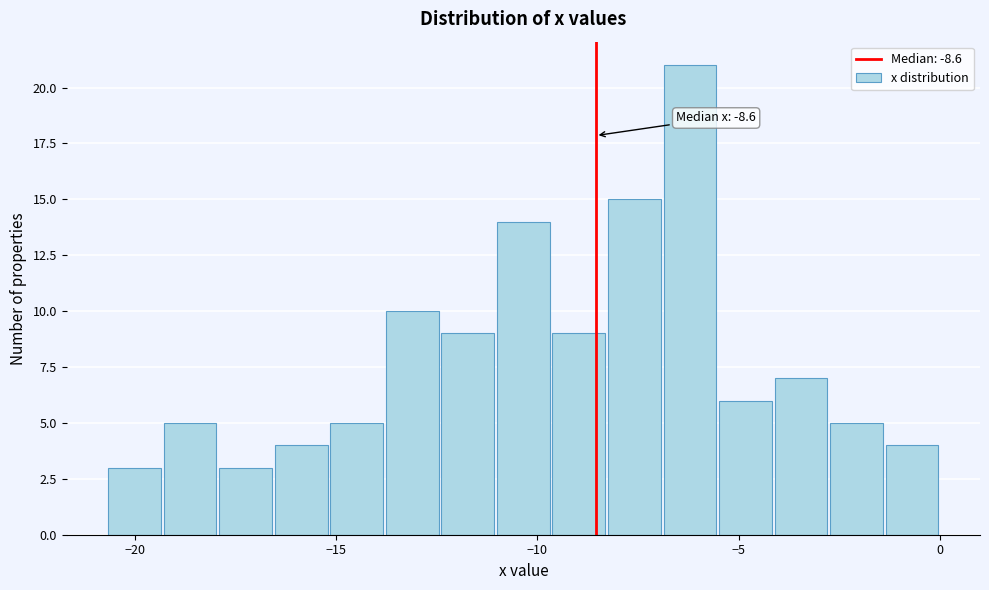

Around what value on the x-axis is the tallest bar? Give the approximate position of its centre, as read against the axis.

-6.0